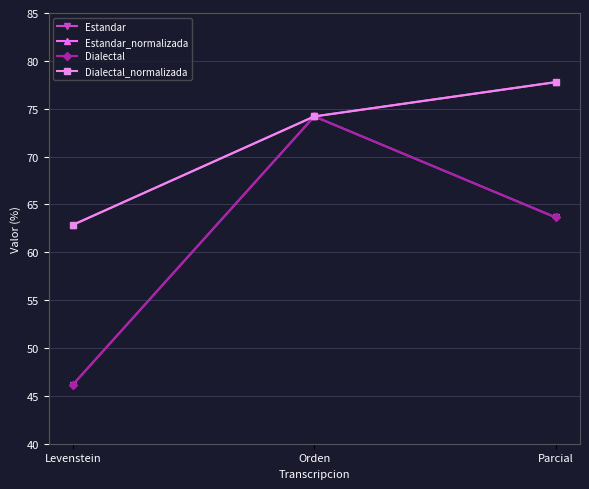

Which series has the largest range (max minus min)?

Estandar